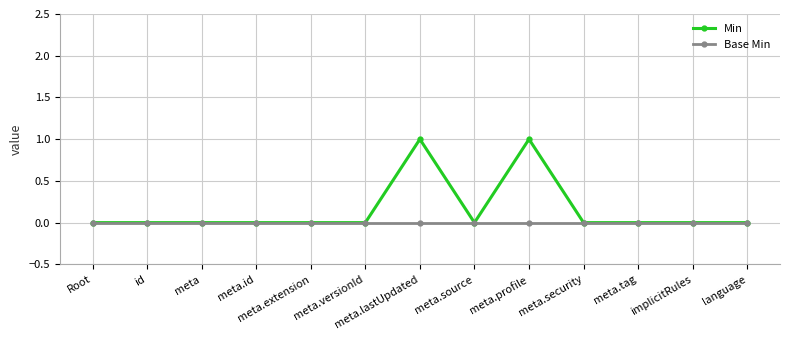

True or false: Min has more than 1 interior local peaks.

True